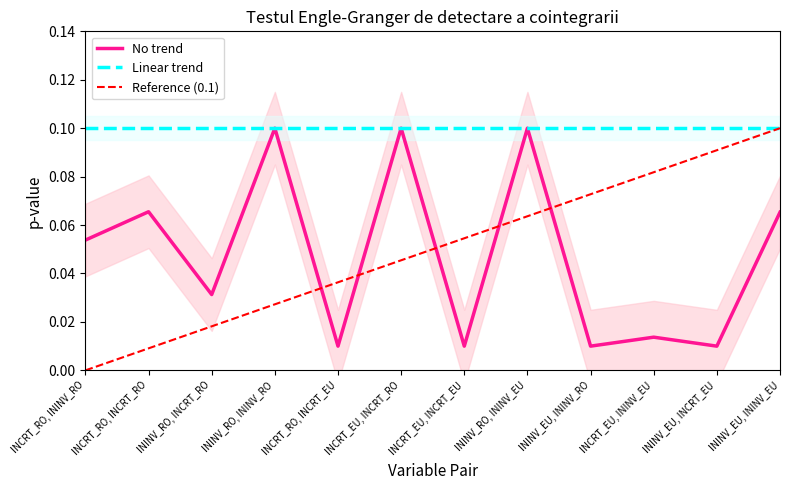

Is the value of No trend at ININV_RO, INCRT_RO greater than the value of Linear trend at INCRT_EU, INCRT_EU?

No